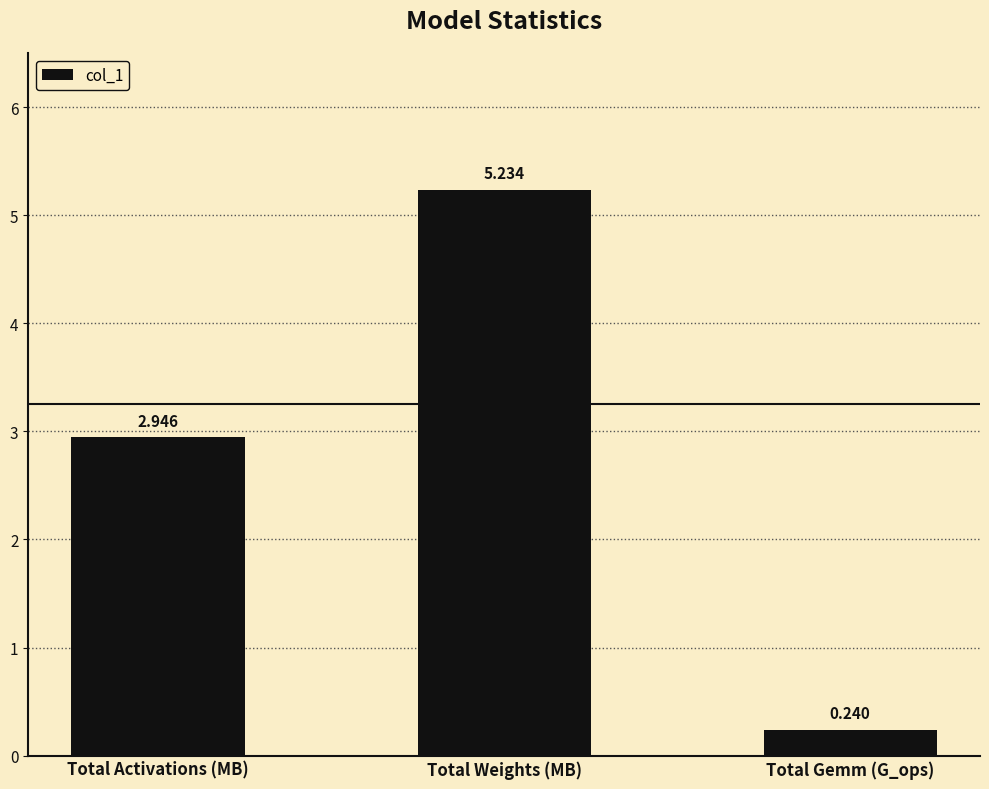

Which has a higher value, Total Activations (MB) or Total Weights (MB)?

Total Weights (MB)